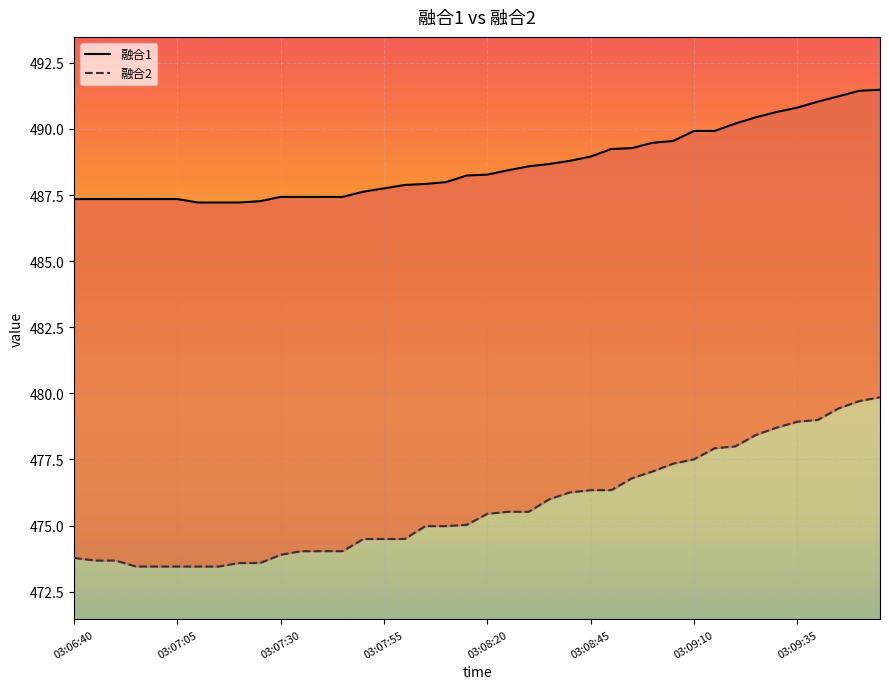

How many series are shown in this chart?

2